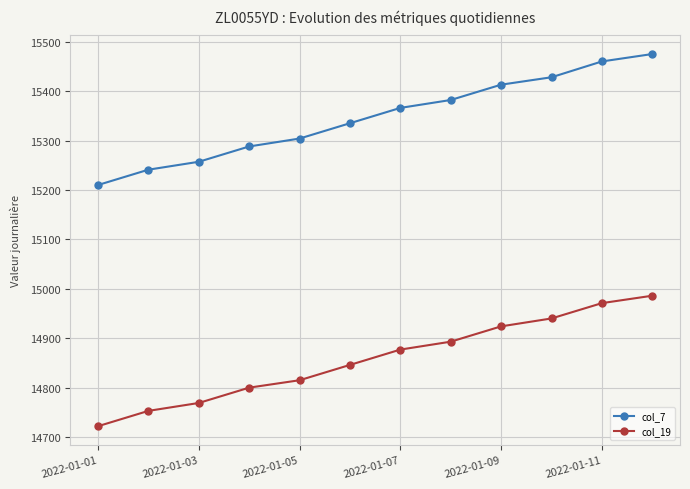

Reading left to right, what are all the values shown in this chart?

col_7: 15210	15241	15257	15288	15304	15335	15366	15382	15413	15428	15460	15475
col_19: 14722	14753	14769	14800	14815	14846	14877	14893	14924	14940	14971	14986